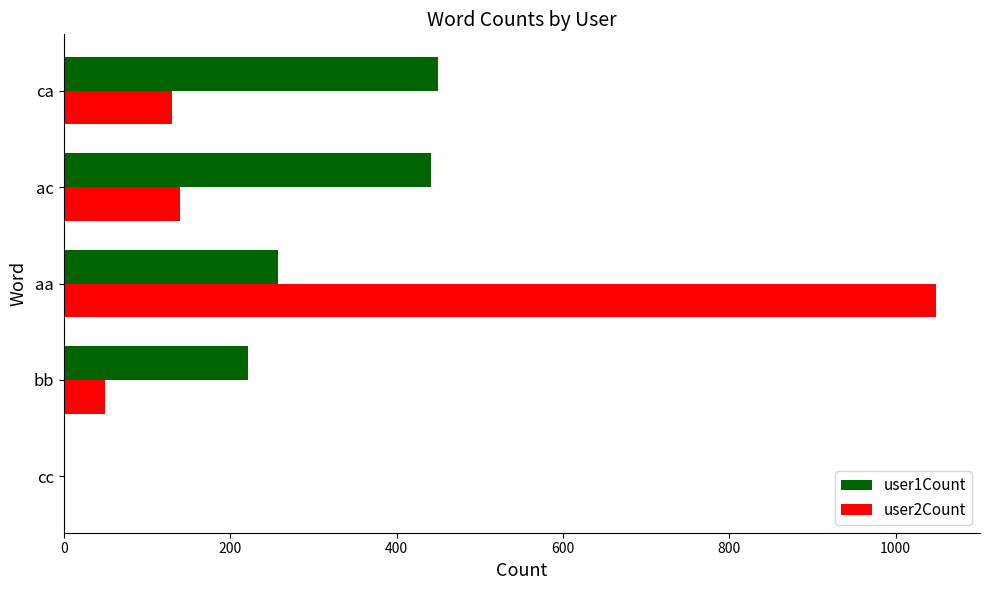

How many categories are shown in the chart?

5